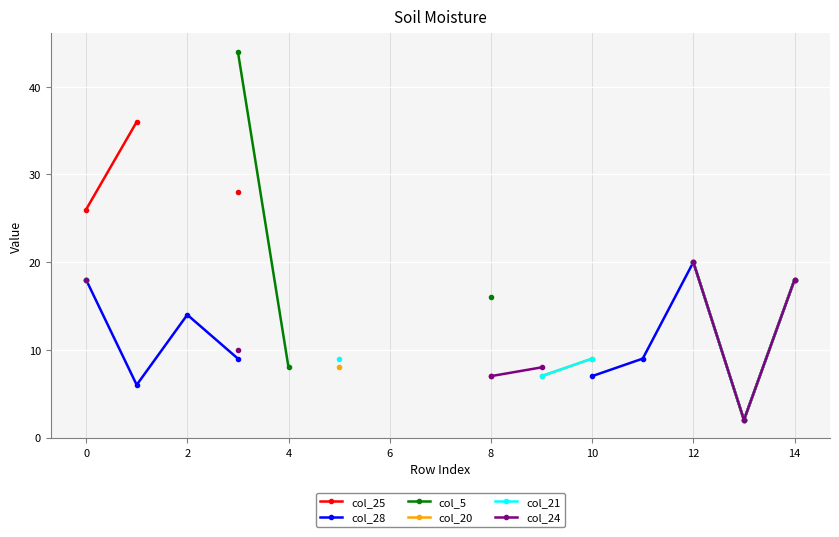

Which has a higher value, 6 or 10?

10